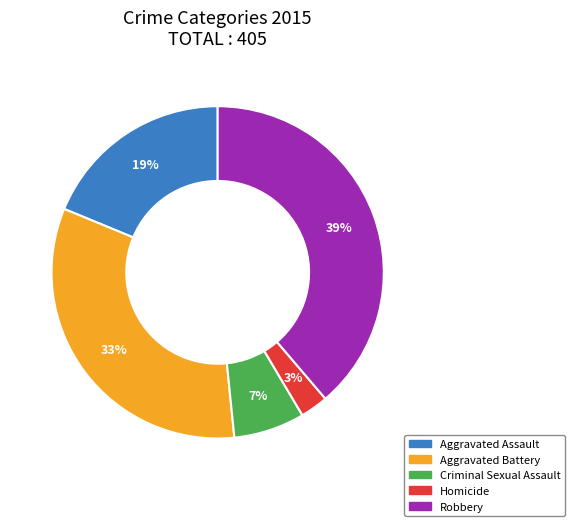

Is it true that Criminal Sexual Assault is 7% of the pie?

True